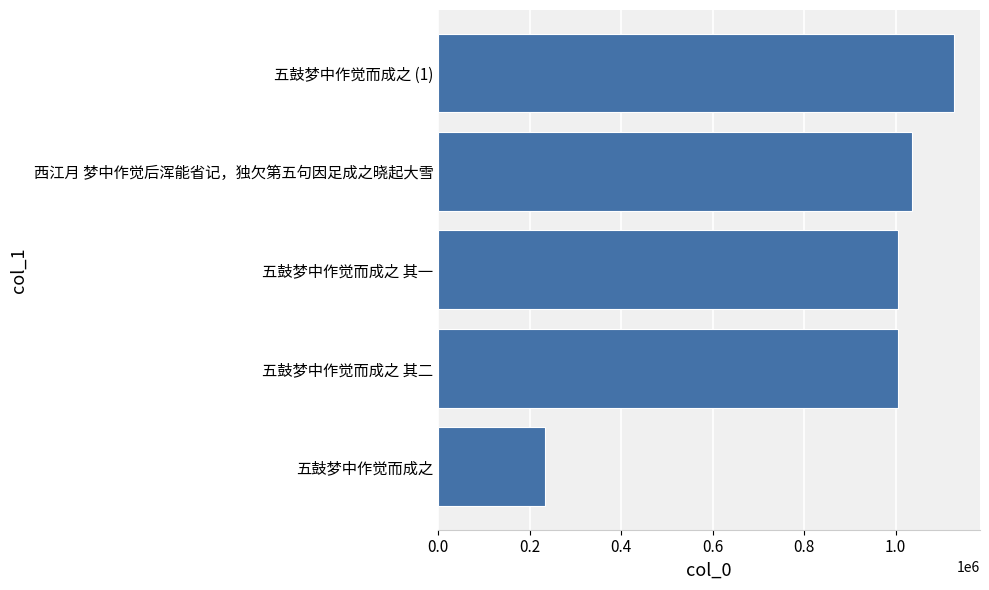

At which label is the value closest to 681157?

五鼓梦中作觉而成之 其二